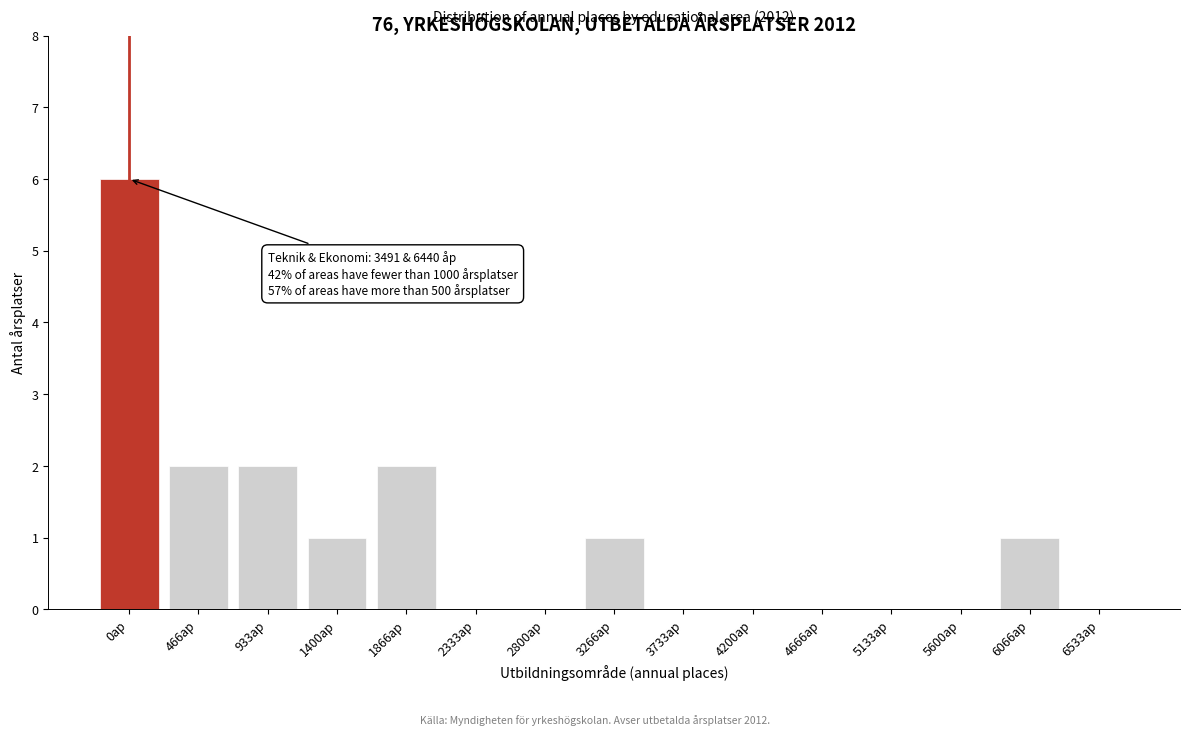

Reading right to left, transcribe all the data shown in this chart.

6533ap=0	6066ap=1	5600ap=0	5133ap=0	4666ap=0	4200ap=0	3733ap=0	3266ap=1	2800ap=0	2333ap=0	1866ap=2	1400ap=1	933ap=2	466ap=2	0ap=6